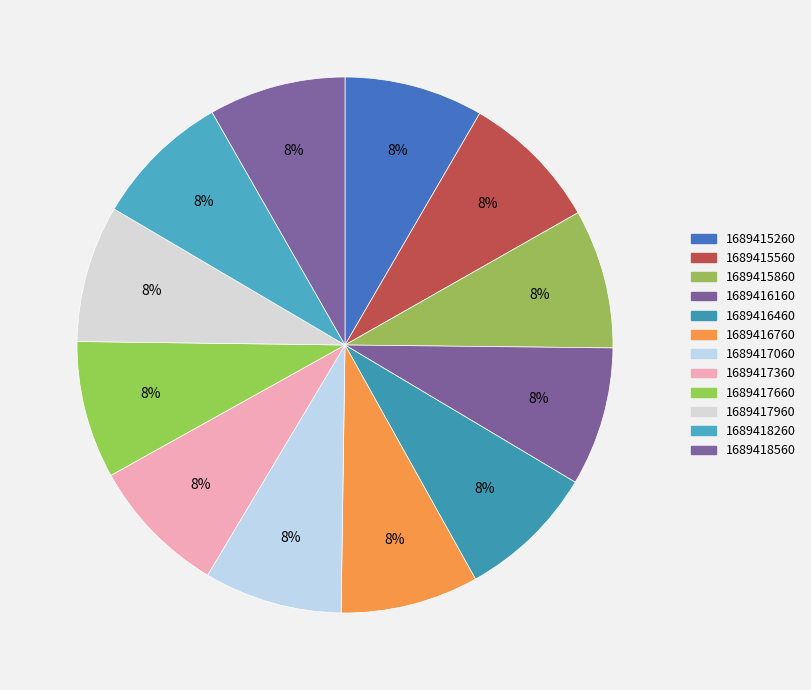

How many slices are in this pie chart?

12